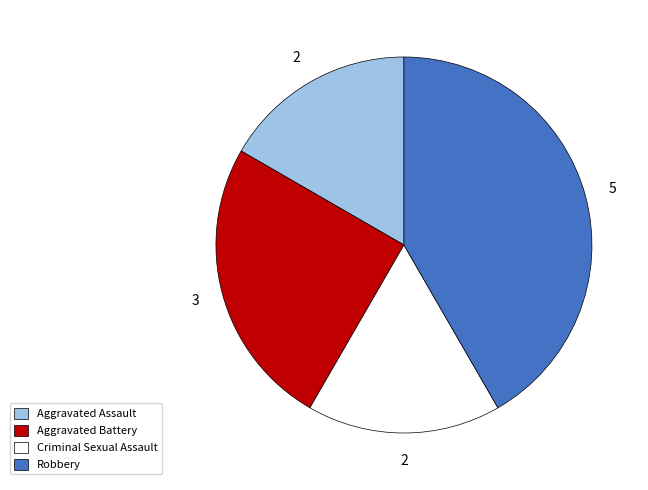

The Aggravated Battery slice represents 10% of the pie. True or false?

False